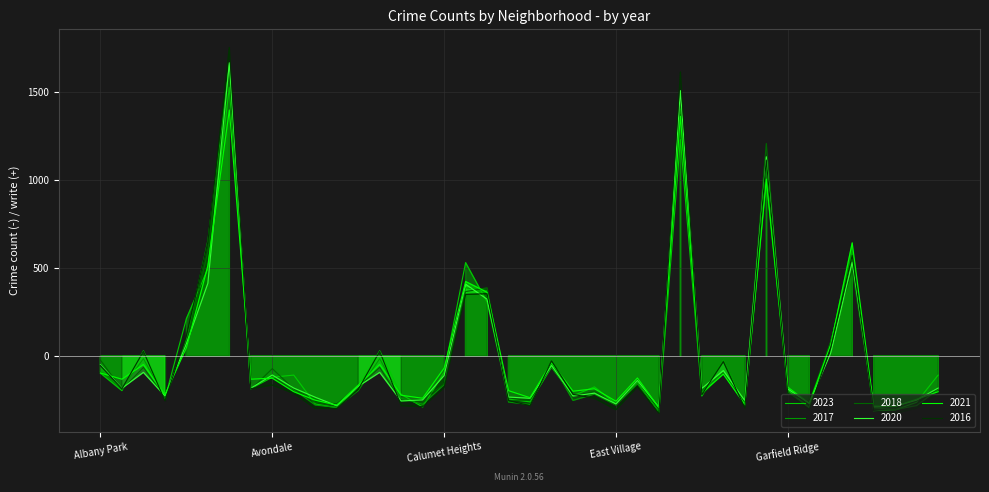

Between which two adjacent categories do 2016 and 2023 first intersect?

Avalon Park and Brighton Park